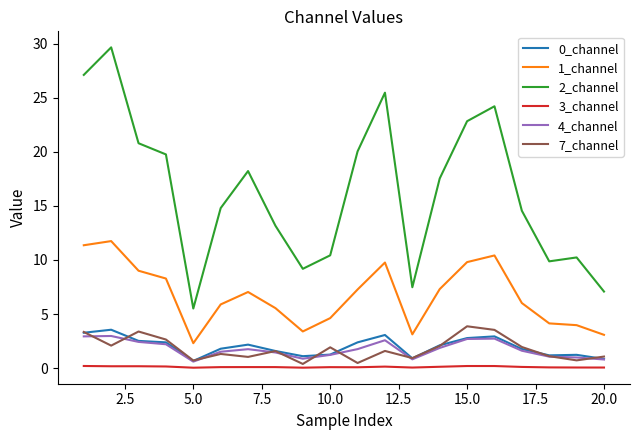

Which series has the largest total across all categories?

2_channel